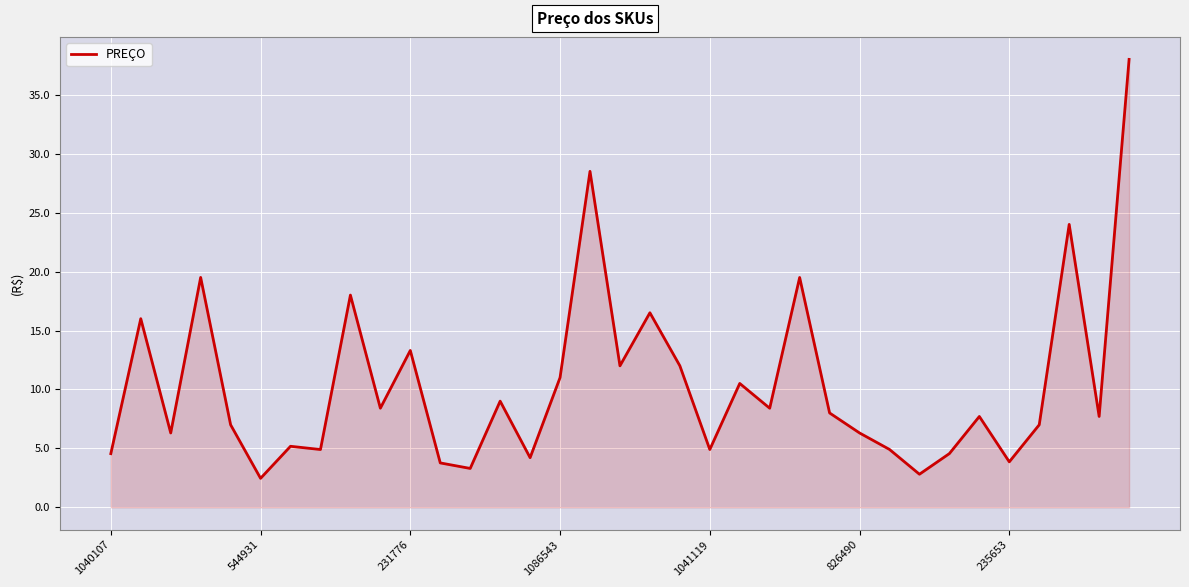

Does the chart display data point markers on the line(s)?

No